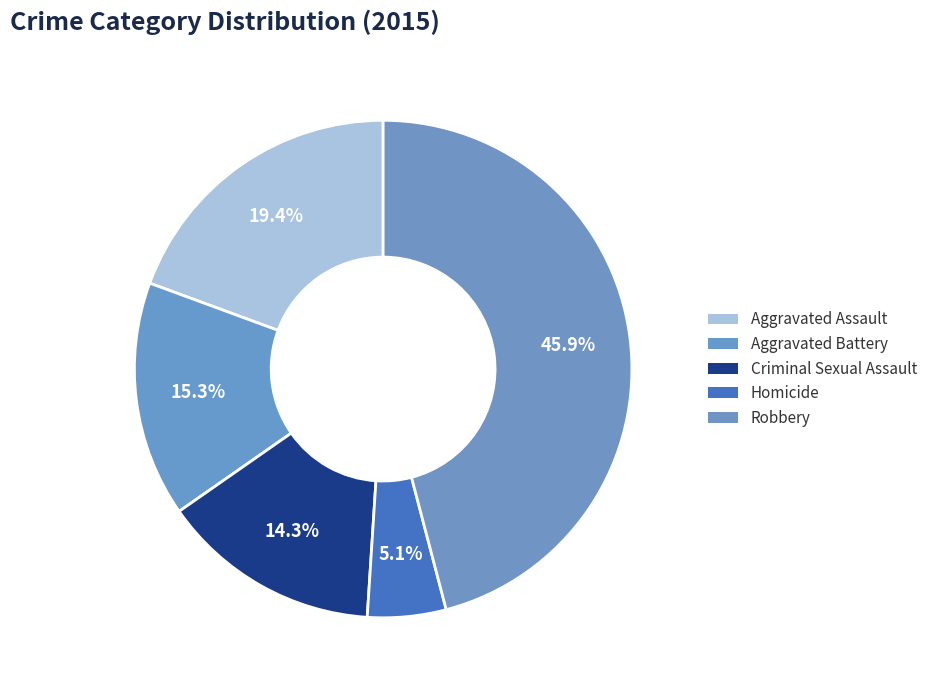

What percentage do Criminal Sexual Assault and Aggravated Battery together represent?

29.6%